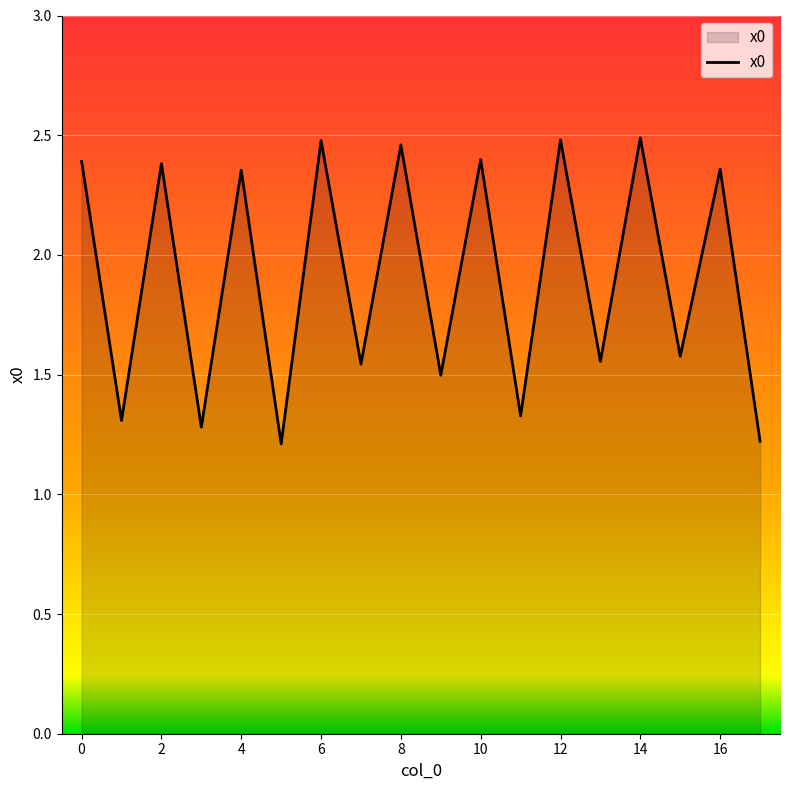

What is the smallest value displayed?

1.2